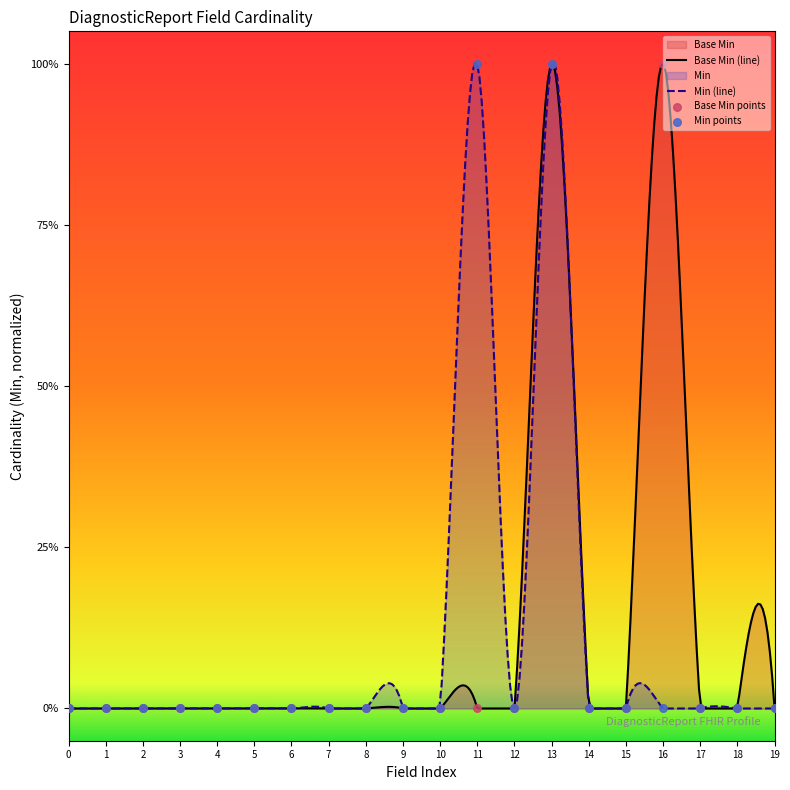

What is the change in value from 5 to 13?

+1